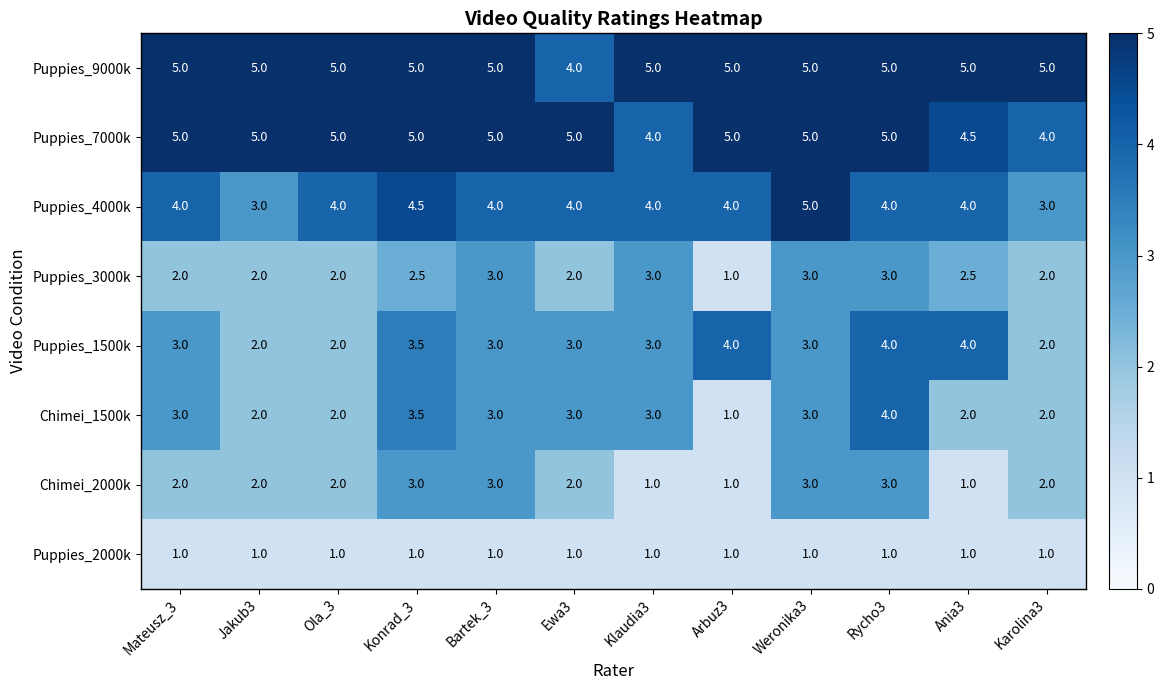

What is the spread (max minus min) of values at Rycho3?

4.0